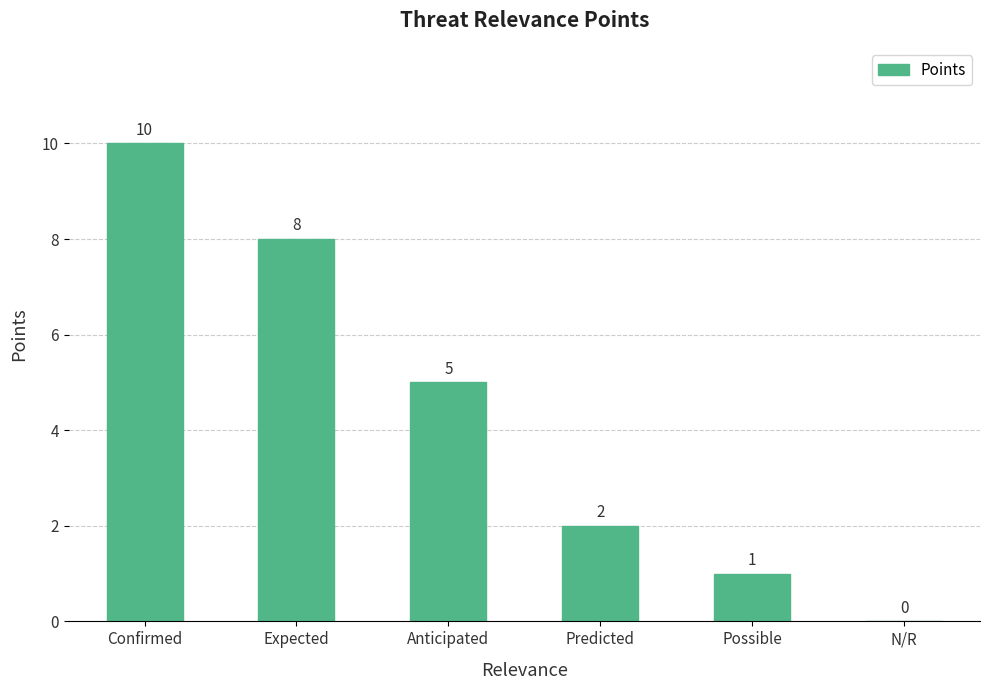

Reading left to right, transcribe all the data shown in this chart.

10	8	5	2	1	0